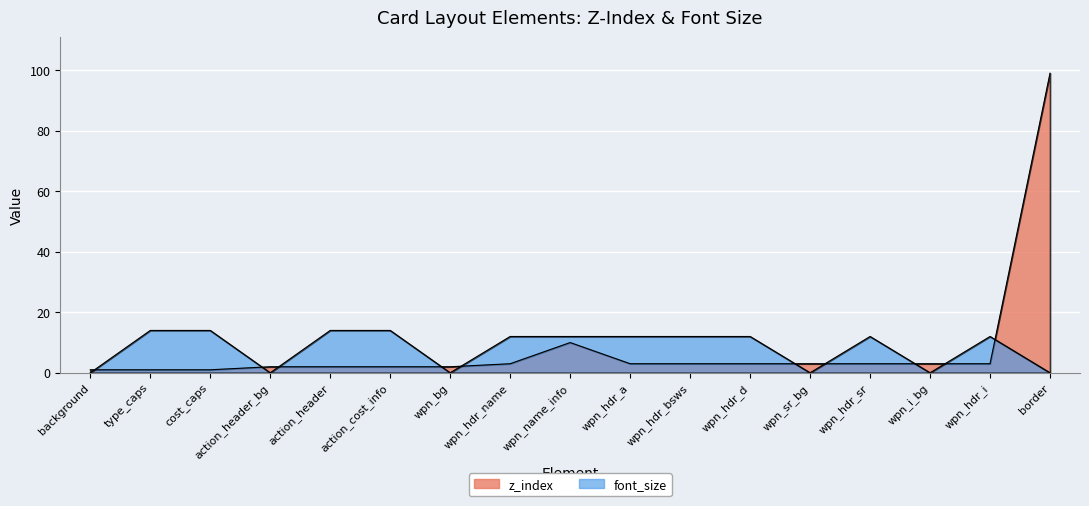

The value of font_size at wpn_hdr_sr is 21. True or false?

False